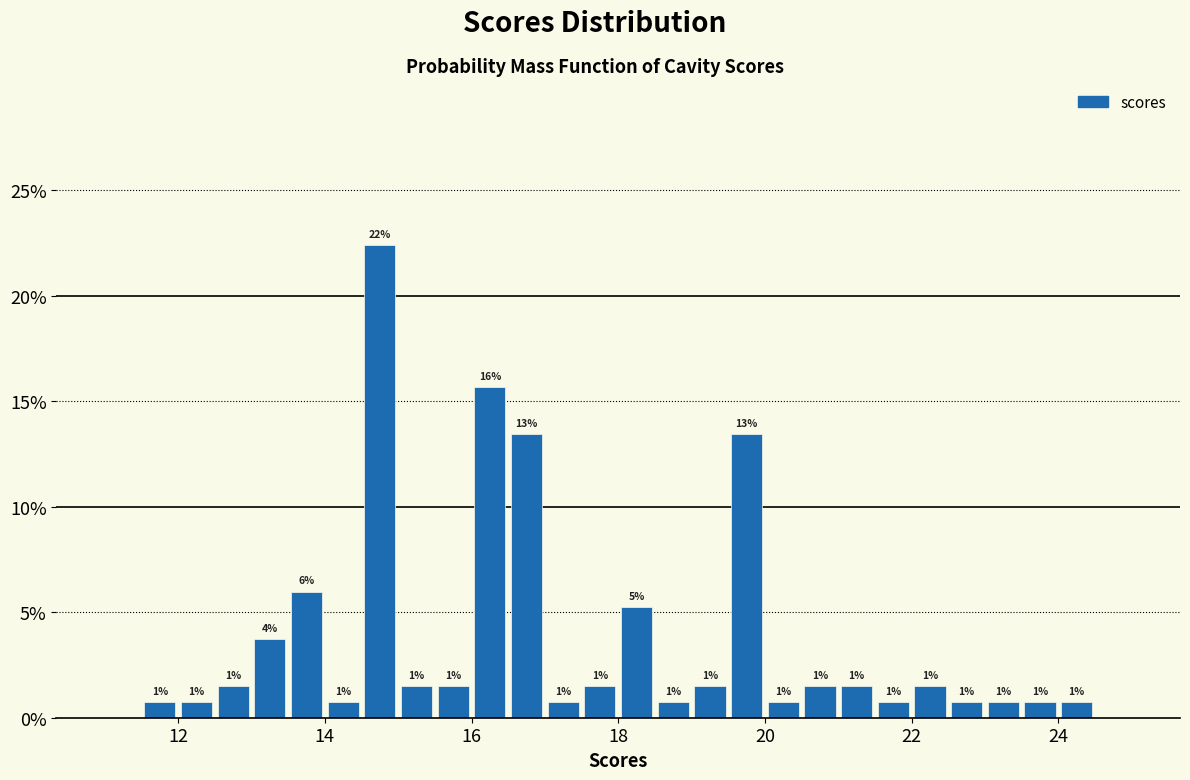

Read against the x-axis, roughly where is the centre of the tallest bar?

14.8